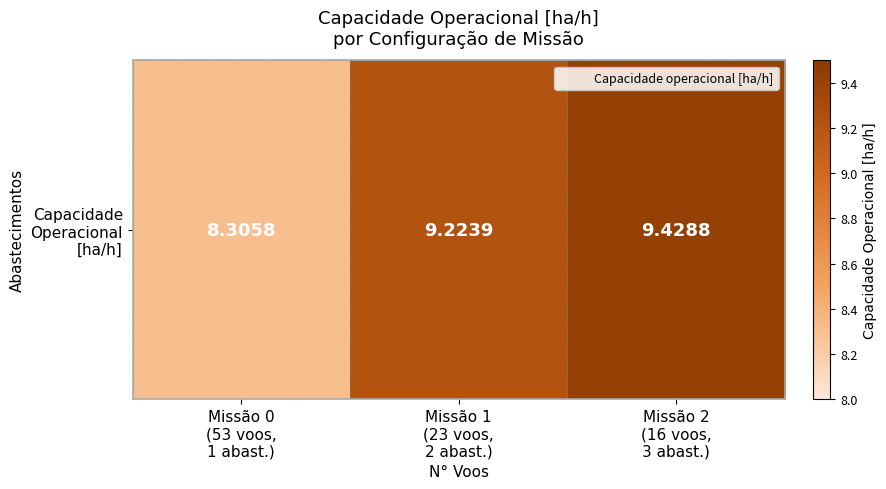

Which has a higher value, Missão 0
(53 voos,
1 abast.) or Missão 1
(23 voos,
2 abast.)?

Missão 1
(23 voos,
2 abast.)